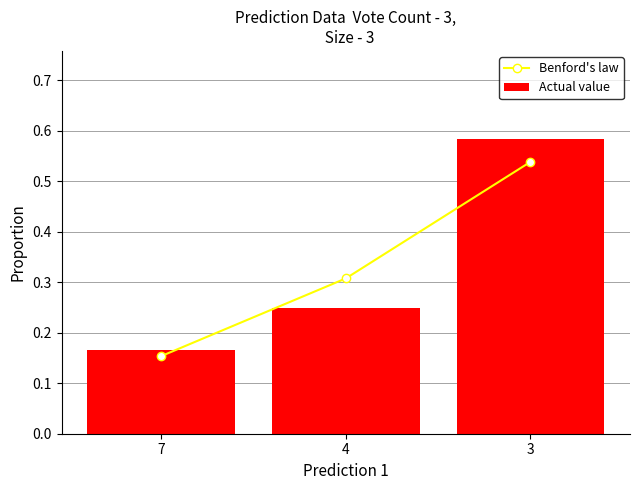

What is the difference between the second highest and minimum values in the Actual value series?

0.1